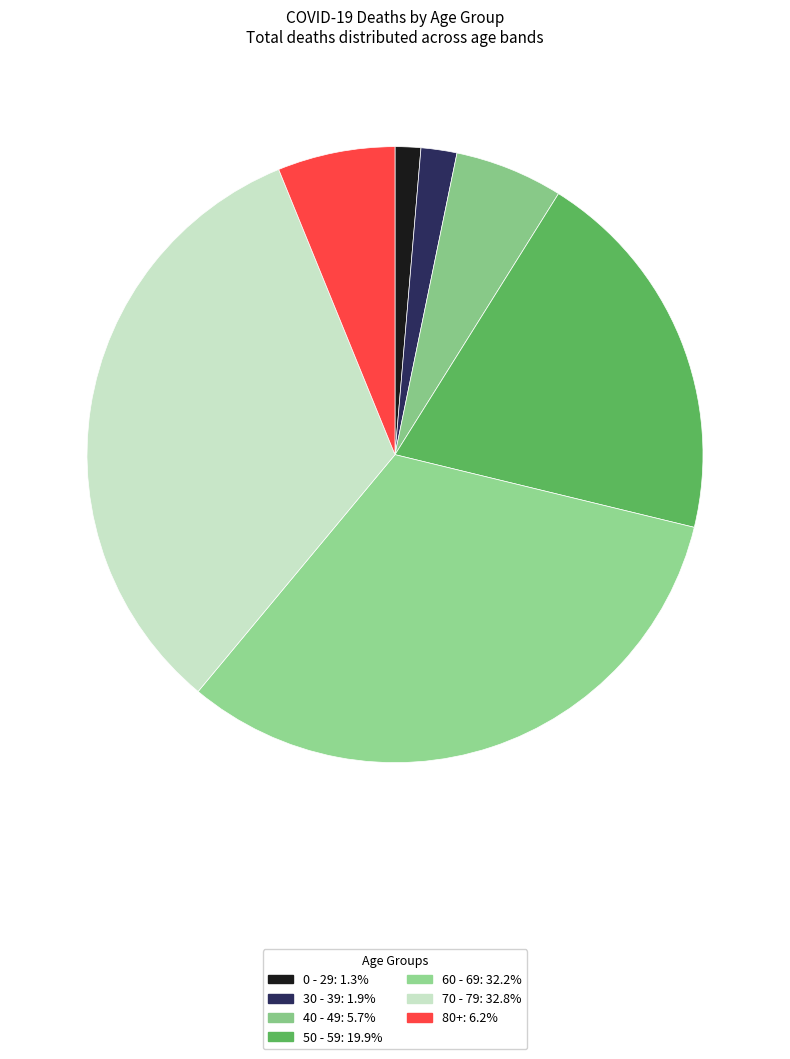

How many slices are in this pie chart?

7